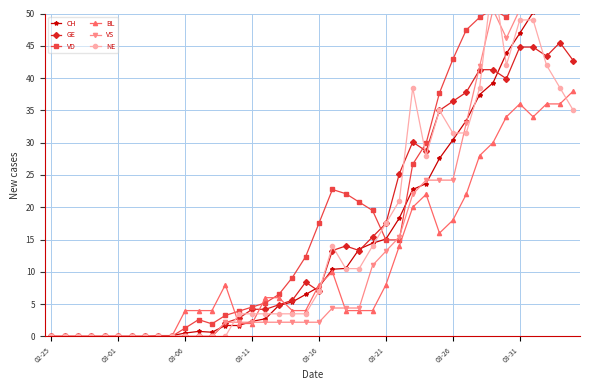

At how many categories does at least one series exceed 43?

9